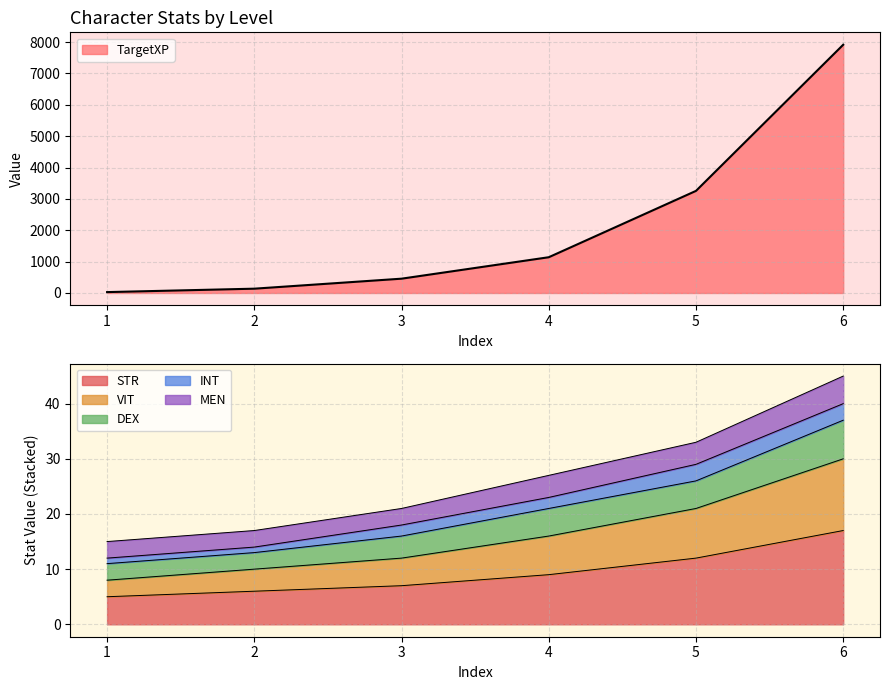

Between 1 and 3, which is larger?

3